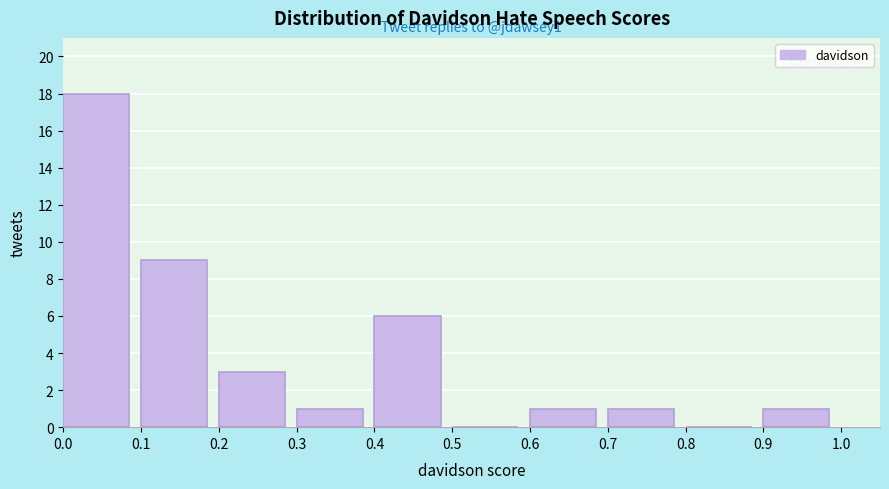

Which range on the x-axis has the tallest bar?

0.0 to 0.1